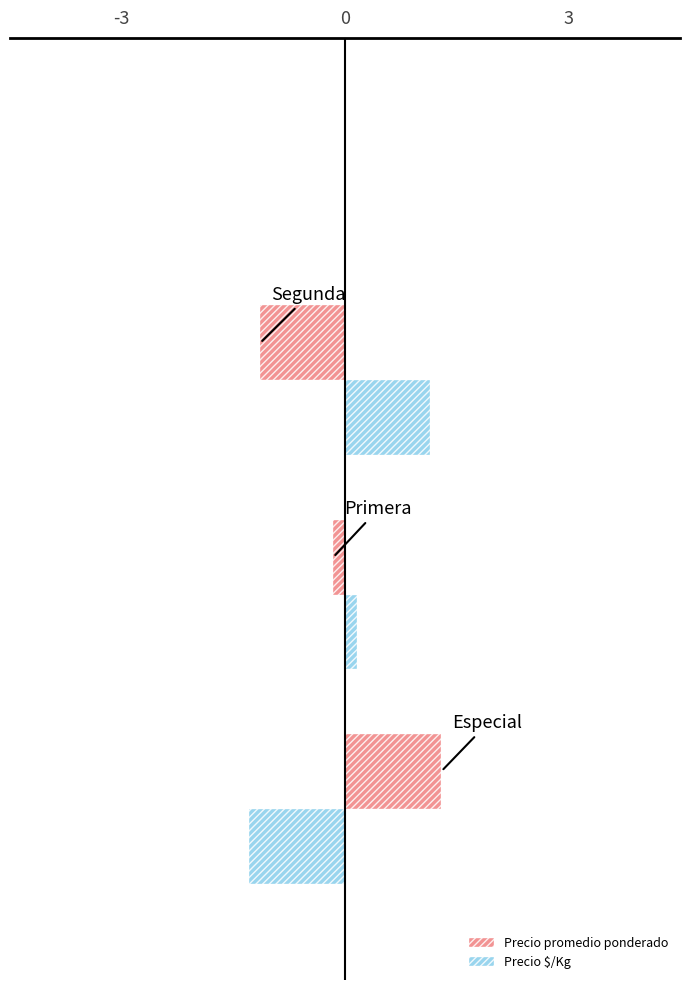

What is the difference between the maximum and second lowest values in the Precio promedio ponderado series?

1.5